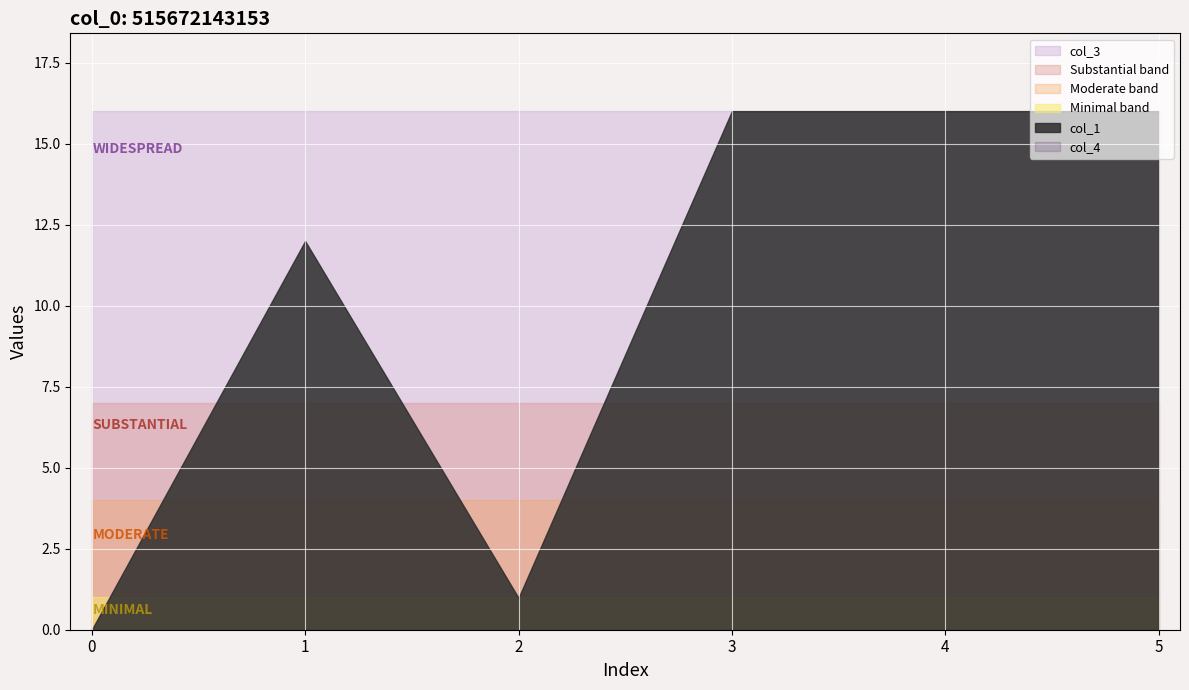

True or false: col_4 has more than 2 interior local peaks.

False